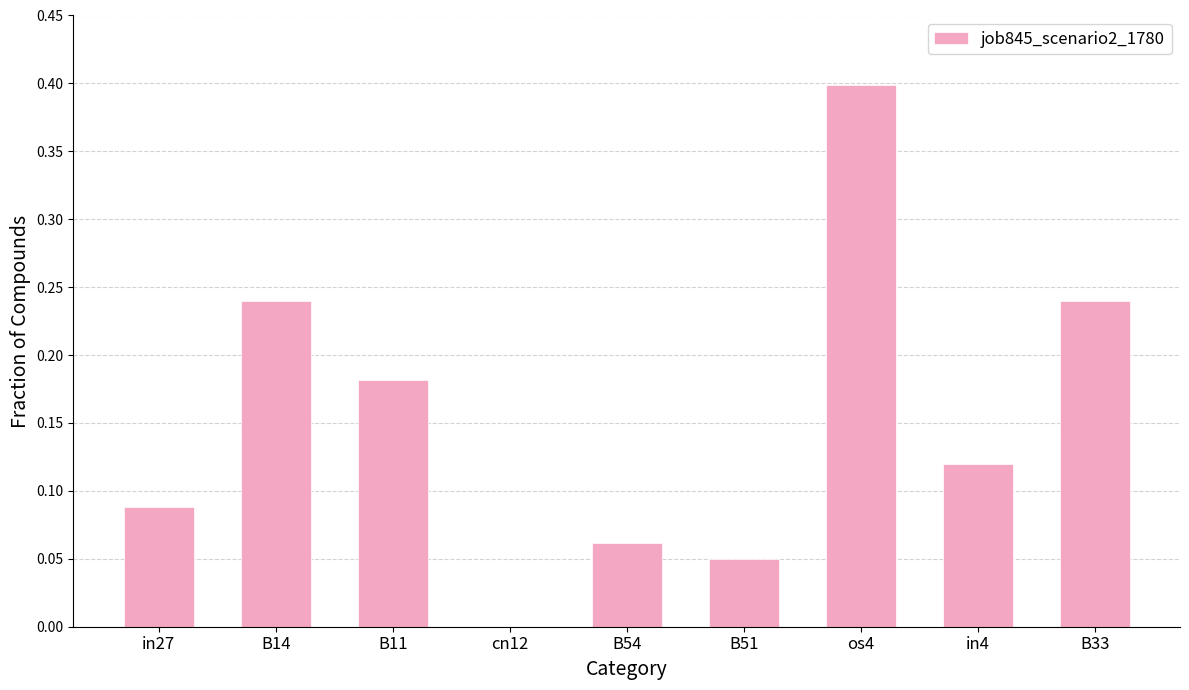

Which category has the highest value across all series?

os4